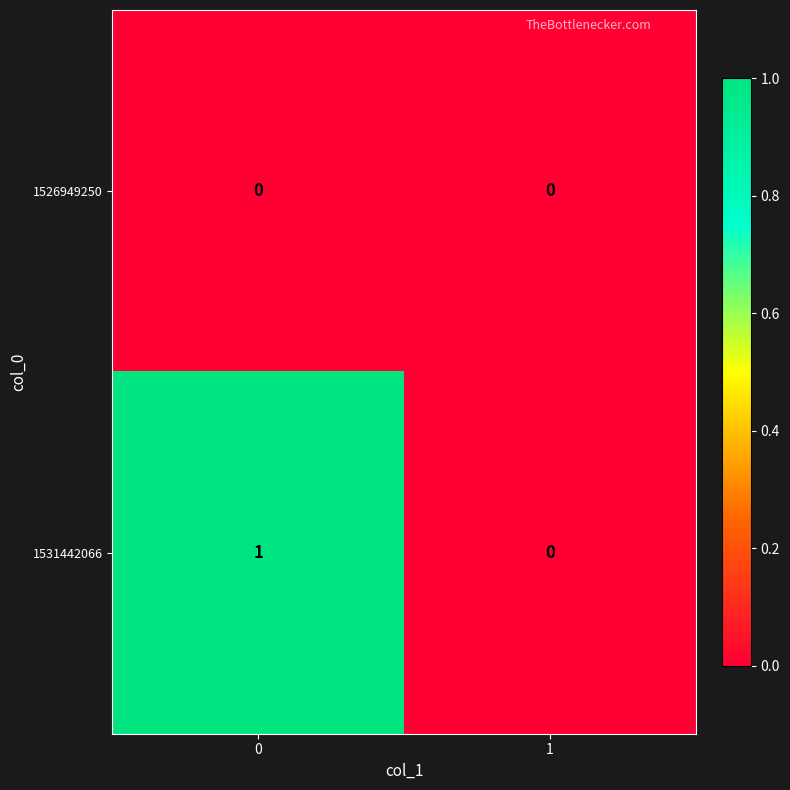

List the series in order of their overall mean, lowest first.

1526949250, 1531442066